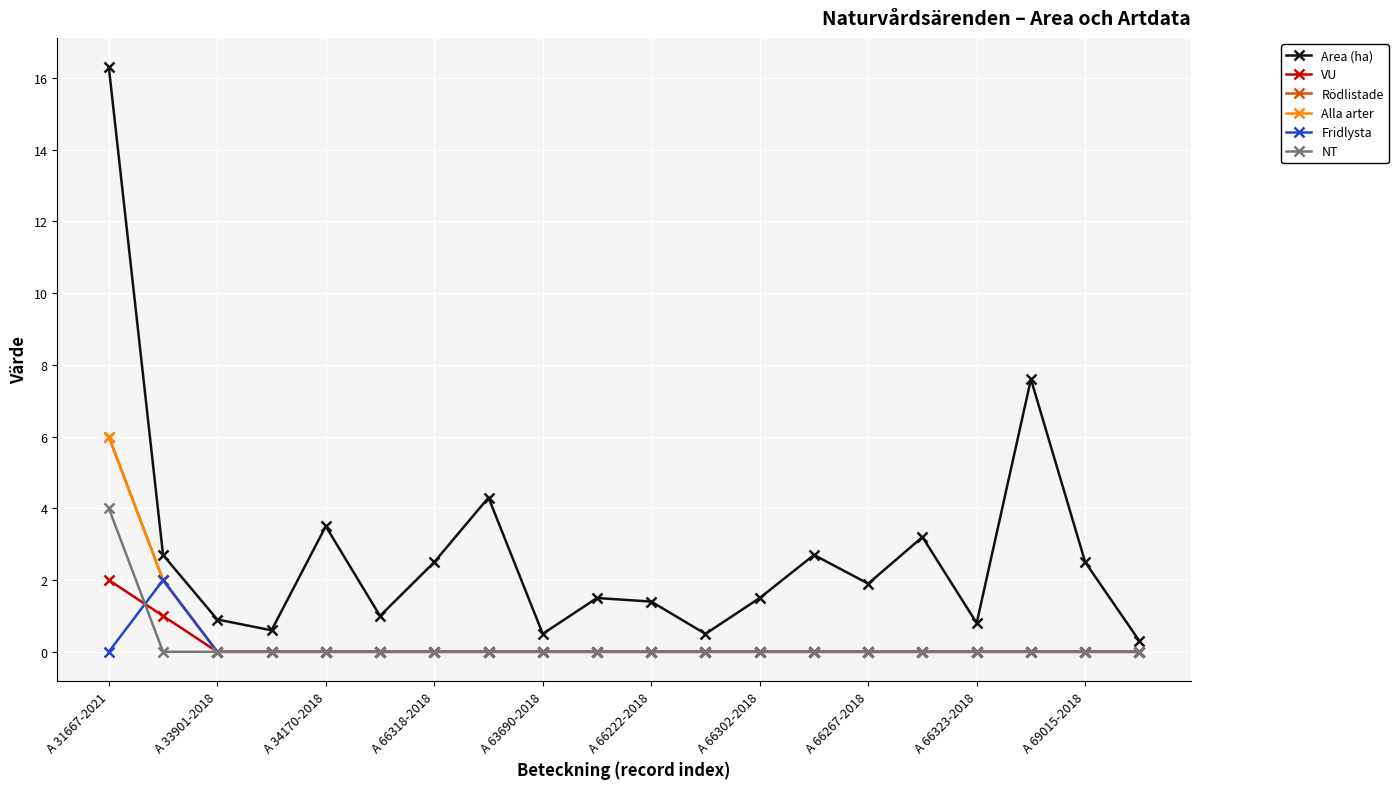

At how many categories does at least one series exceed 14?

1